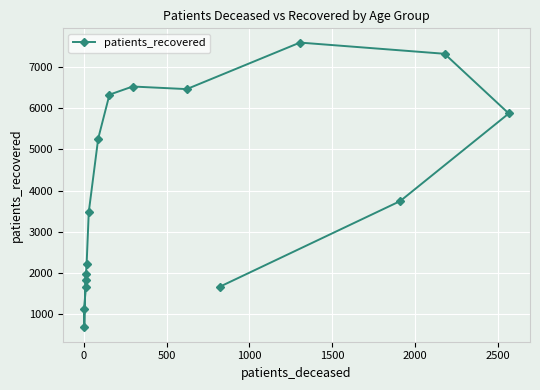

What is the difference between the second highest and second lowest values?

6191